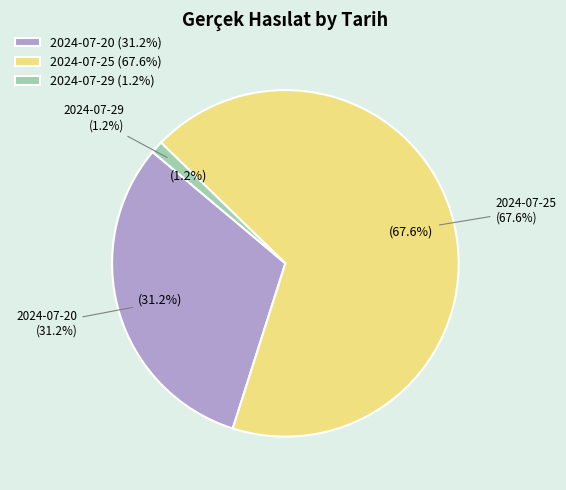

Which category has the smallest portion of the pie?

2024-07-29